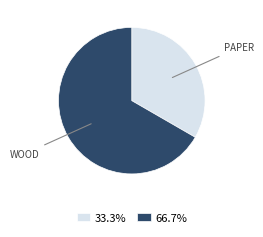

Approximately how many times larger is the value at 33.3% compared to 66.7%?

0.5